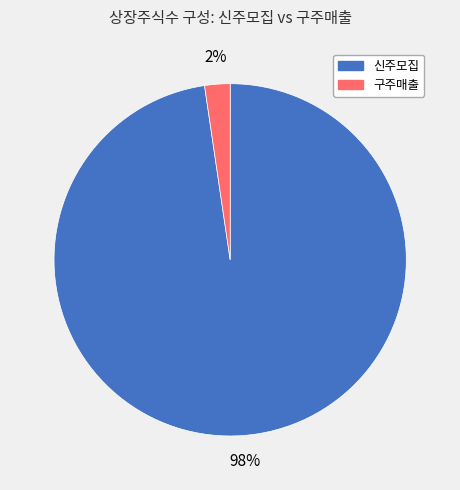

Rank the categories by value from lowest to highest.

구주매출, 신주모집